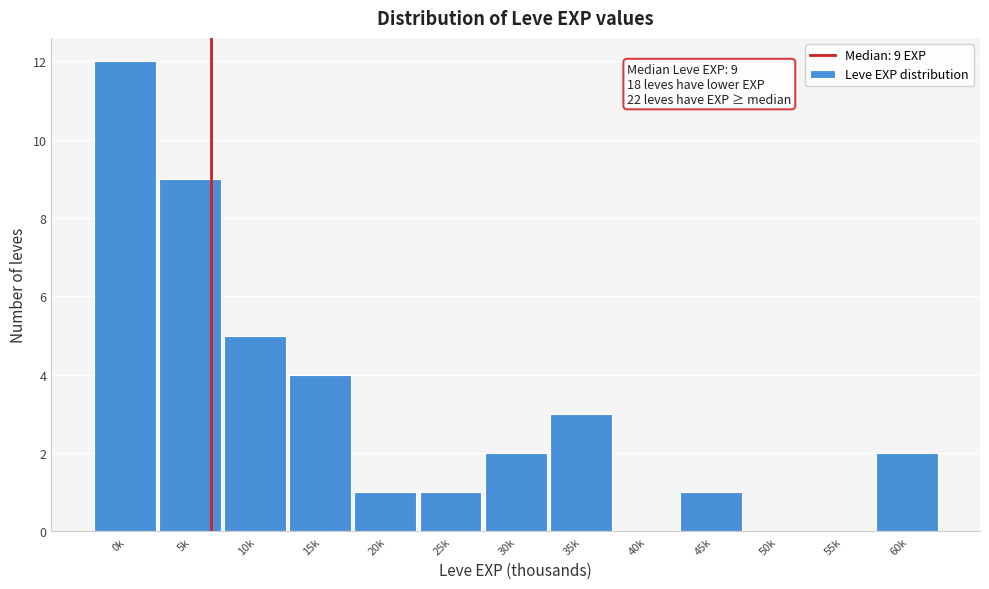

Reading right to left, transcribe all the data shown in this chart.

60k=2	55k=0	50k=0	45k=1	40k=0	35k=3	30k=2	25k=1	20k=1	15k=4	10k=5	5k=9	0k=12